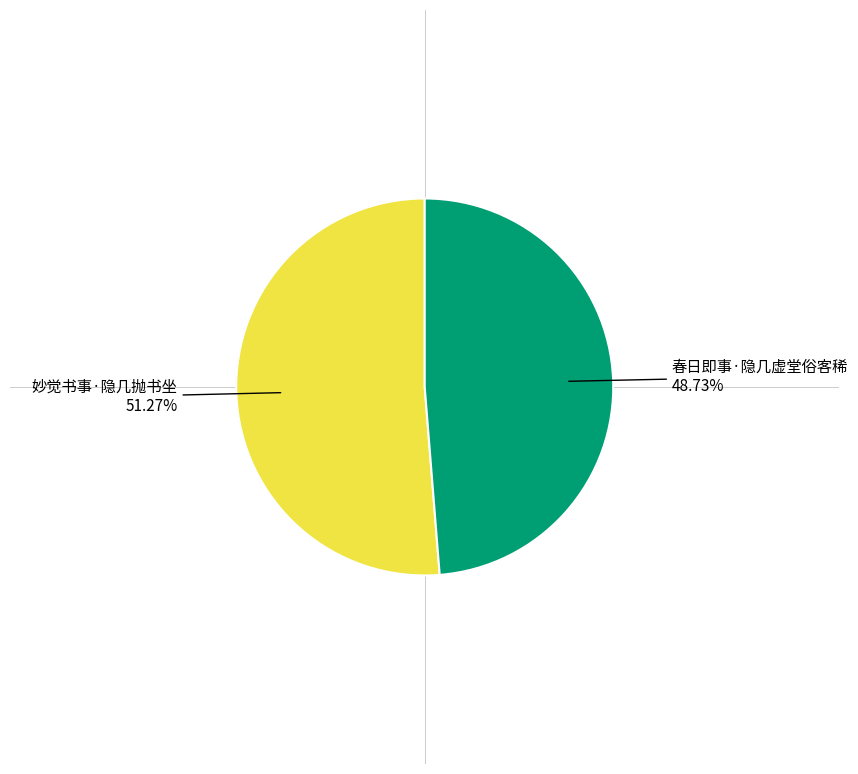

To the nearest percent, what percentage of the pie is 春日即事·隐几虚堂俗客稀?

49%